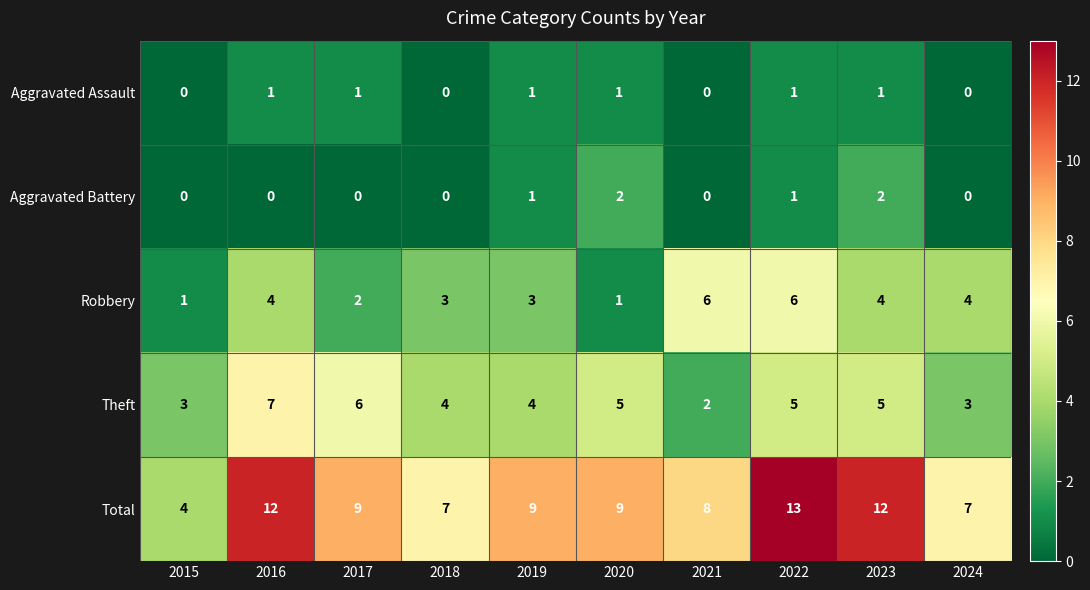

List the series in order of their peak value, lowest first.

Aggravated Assault, Aggravated Battery, Robbery, Theft, Total